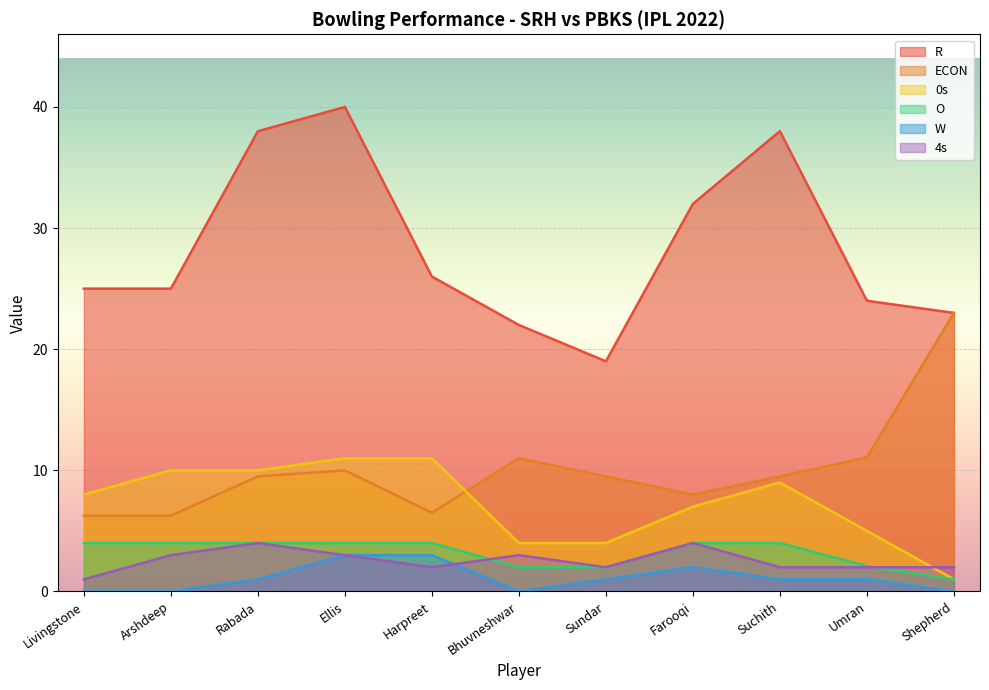

What is the value of the 0s point at the 3rd from the left?

10.0